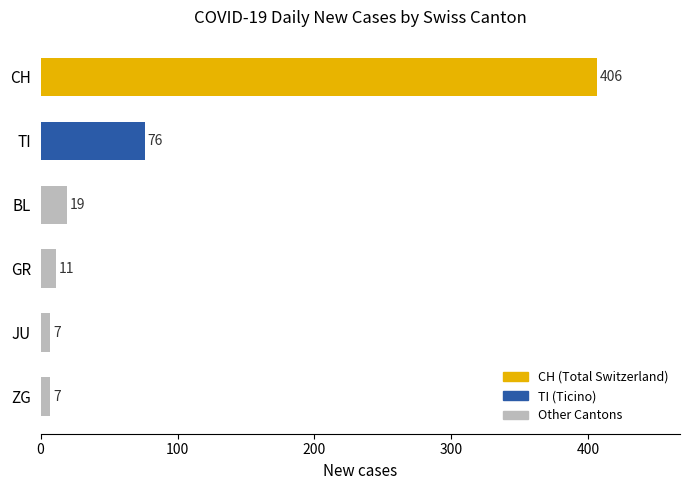

At which label is the value closest to 206?

TI